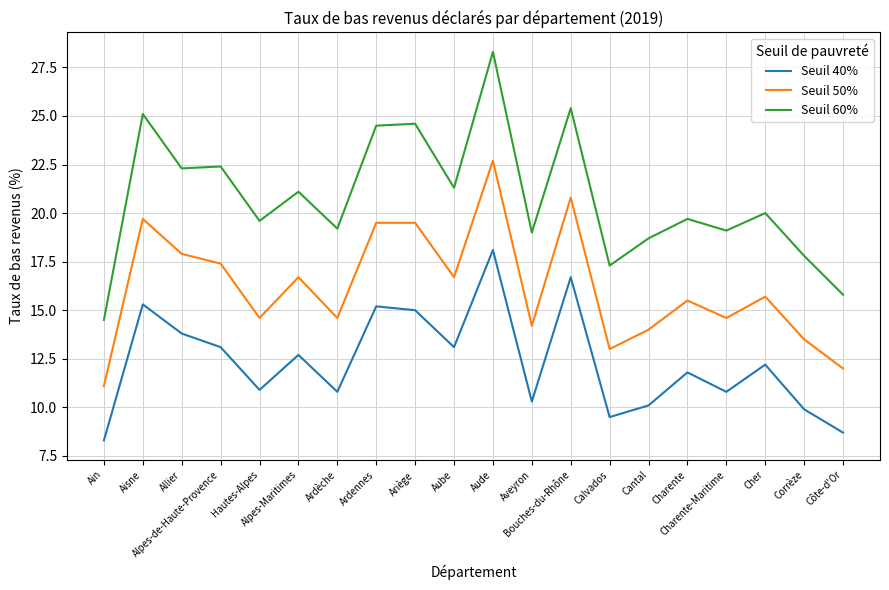

True or false: Seuil 40% and Seuil 60% intersect in this chart.

False